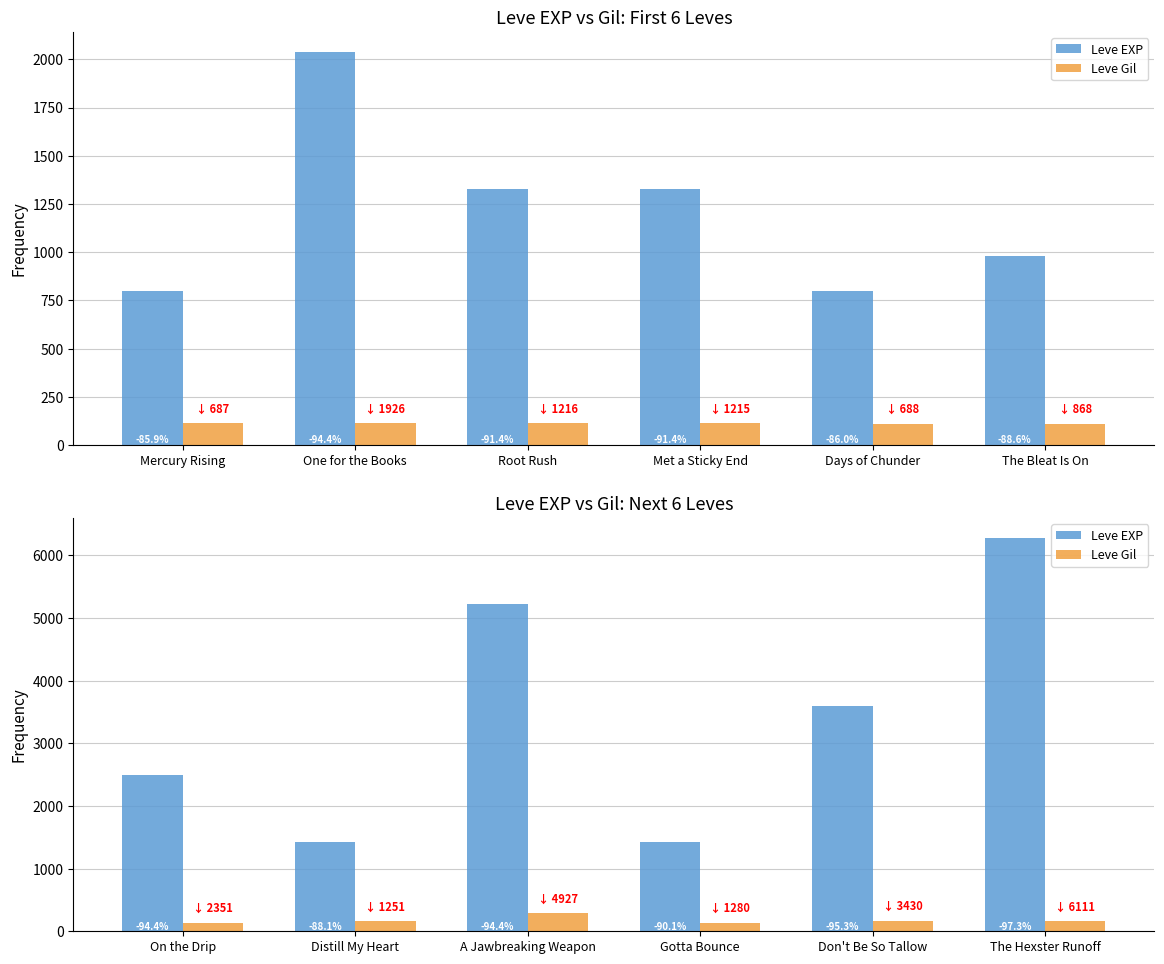

List the series in order of their overall mean, highest first.

Leve EXP, Leve Gil